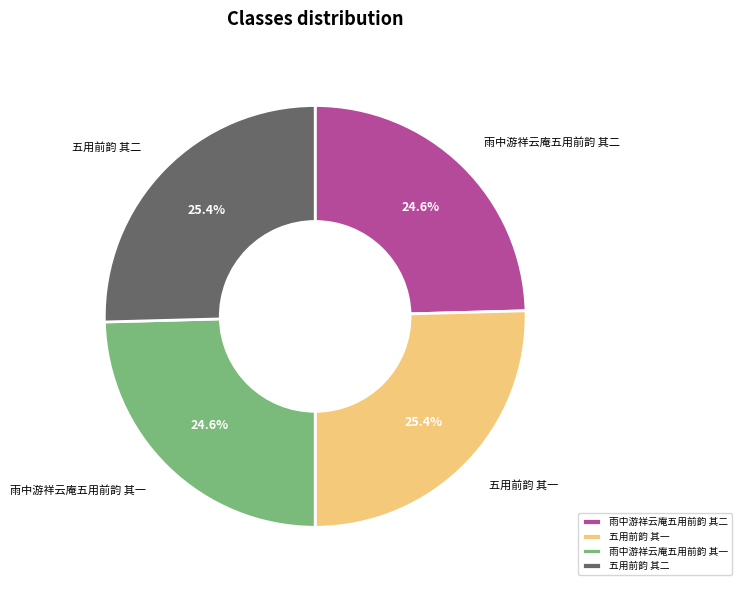

What percentage do 雨中游祥云庵五用前韵 其二 and 五用前韵 其一 together represent?

50.0%